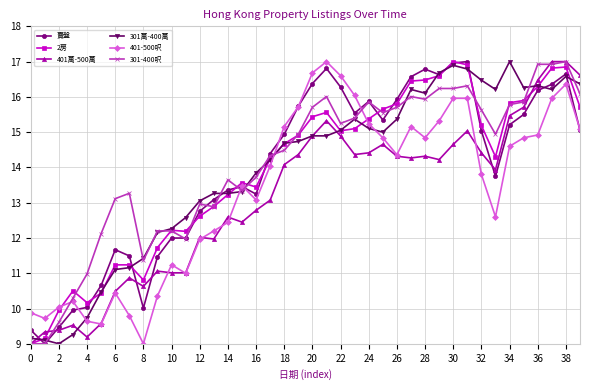

What is the value of the 401-500呎 point at the 8th from the left?

9.8